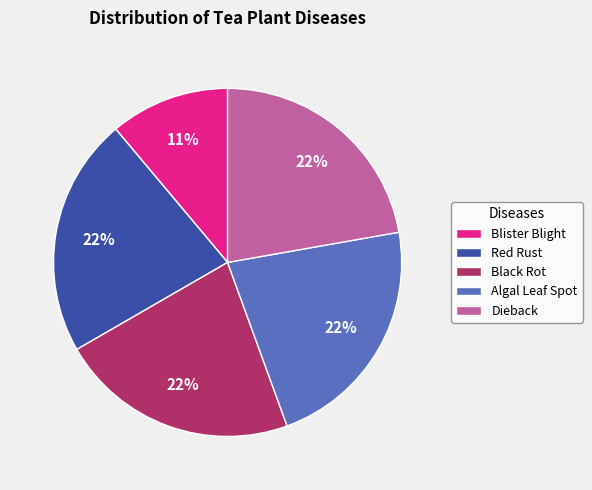

What percentage is the Algal Leaf Spot slice, to the nearest percent?

22%